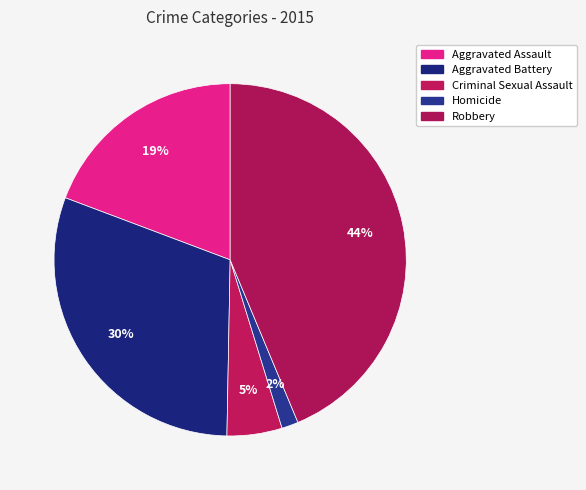

How many slices are in this pie chart?

5